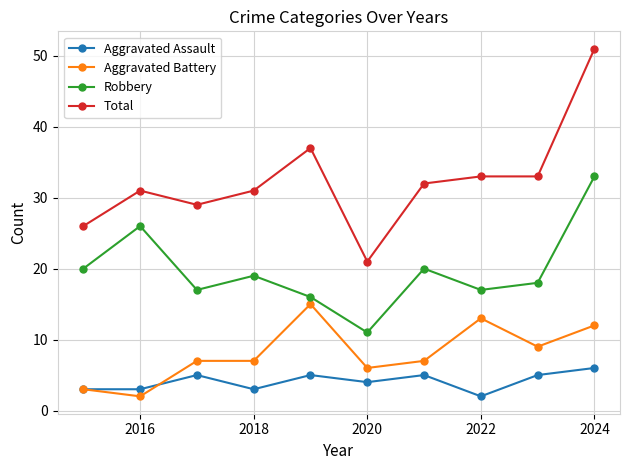

Which series has the largest total across all categories?

Total